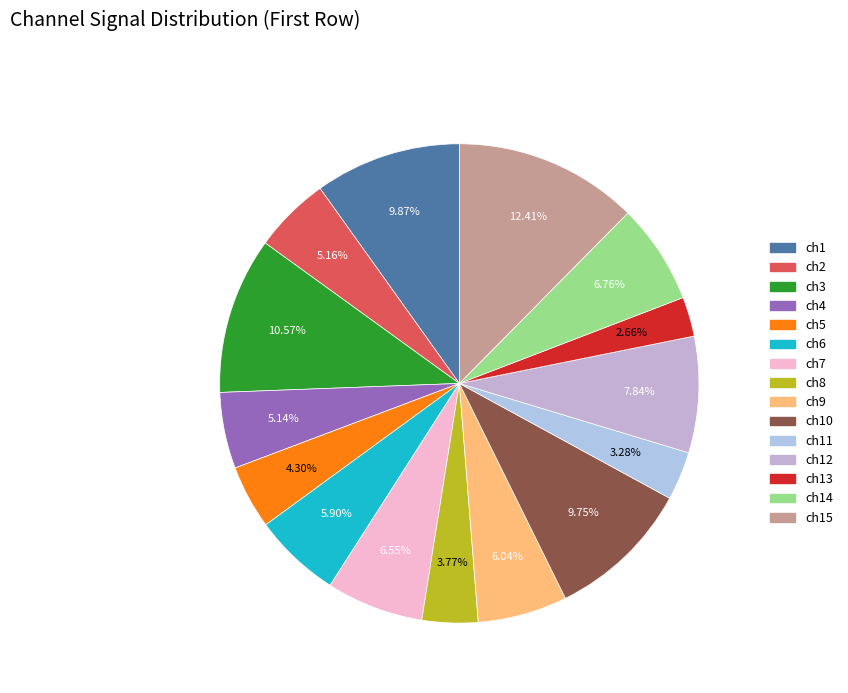

How many slices are in this pie chart?

15